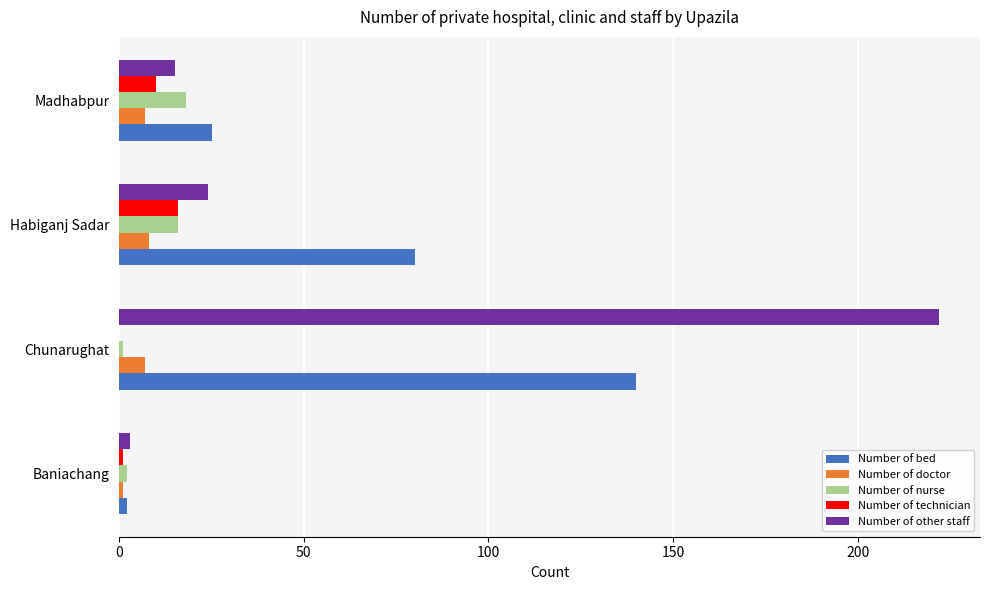

What is the average value of the Number of nurse series?

9